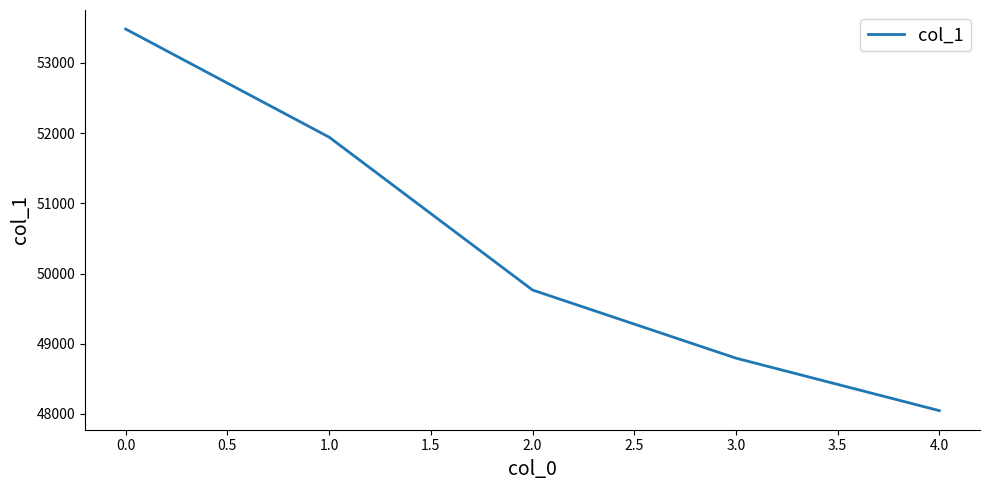

What is the difference between the values at 0.0 and 3.0?

4689